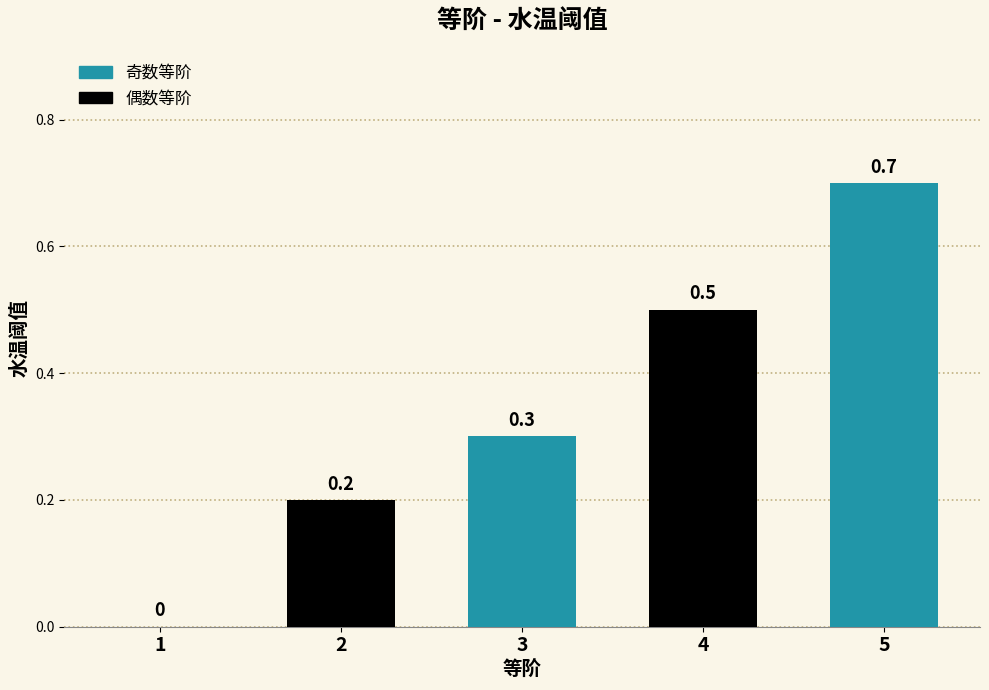

How many values are between 0 and 1?

5